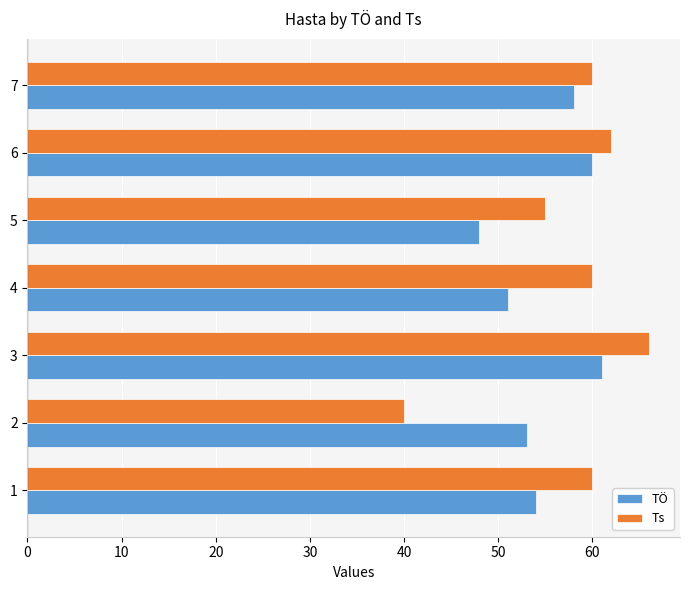

What is the average value of the Ts series?

58